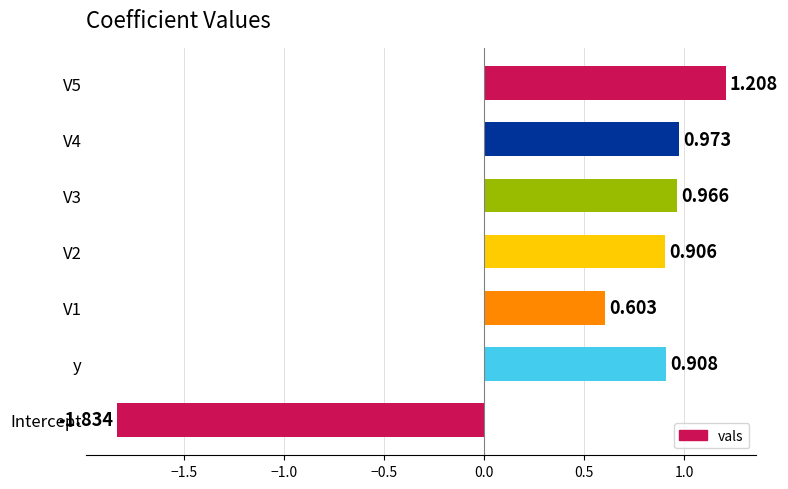

What is the difference between the maximum and minimum values?

3.0